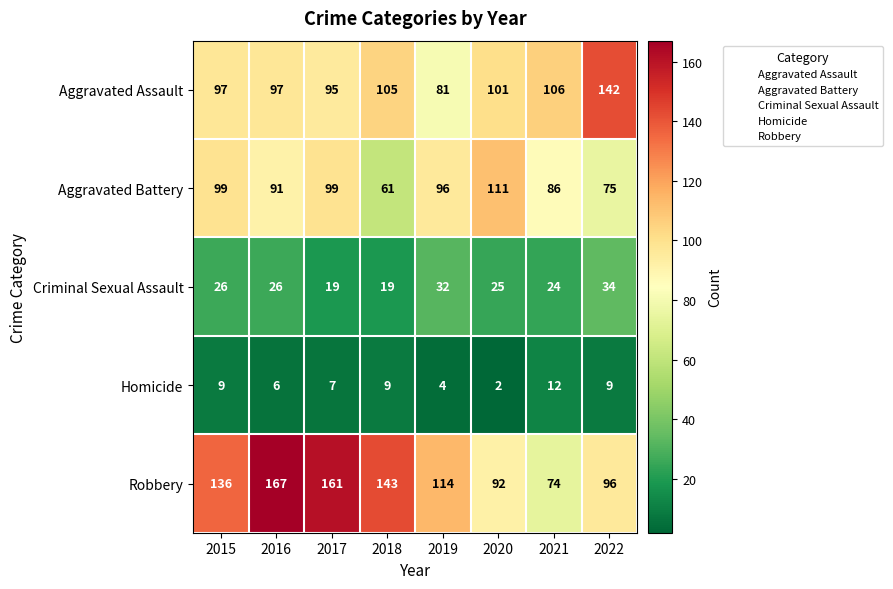

What value does the Aggravated Assault series have at 2015, to the nearest 5?

95